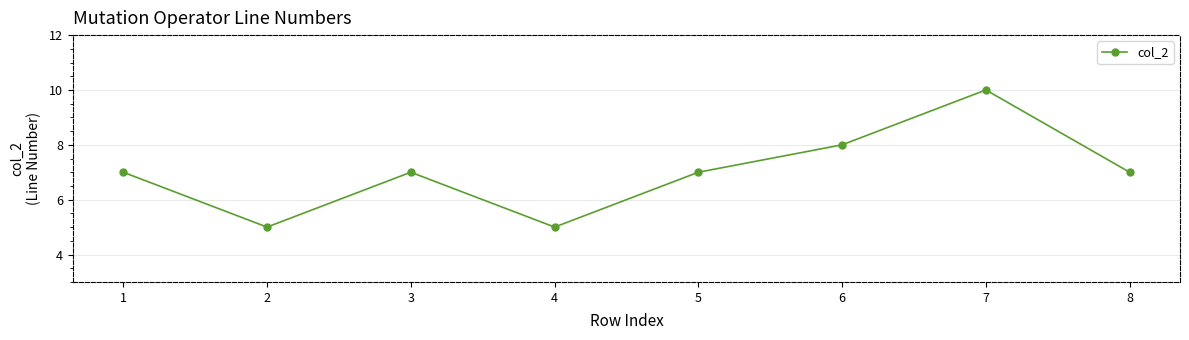

What is the maximum value shown in the chart?

10